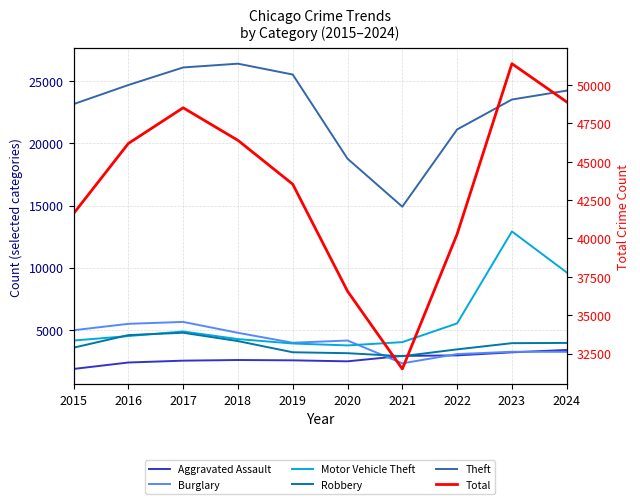

What is the minimum value shown in the chart?

1848